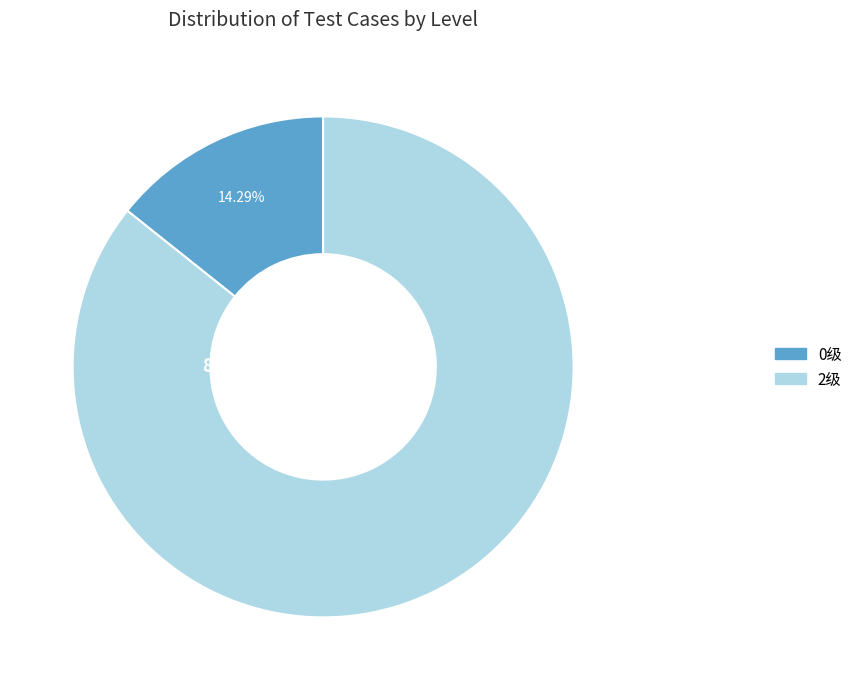

The 2级 slice represents 94% of the pie. True or false?

False